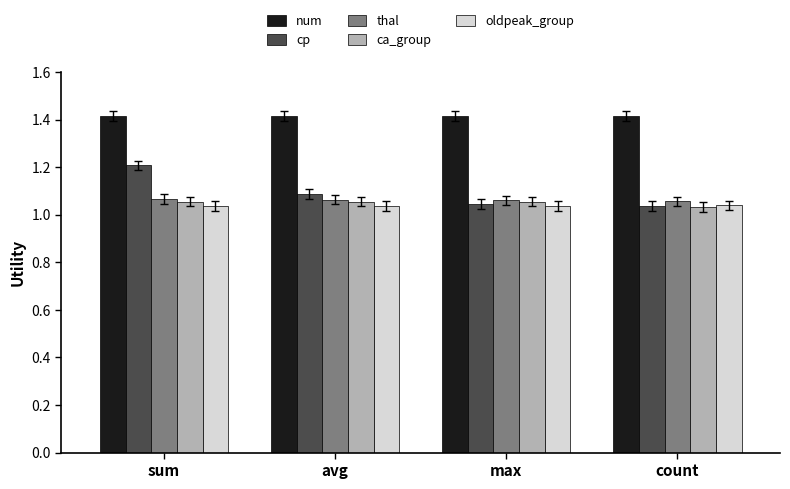

The thal series shows 1.6 at count. True or false?

False